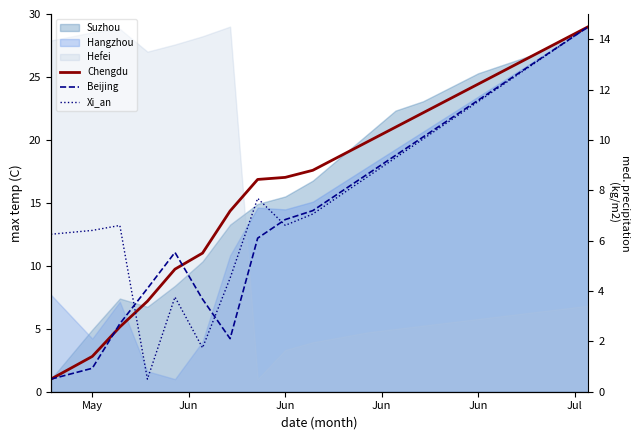

What is the difference between the second highest and minimum values in the Xi_an series?

26.5